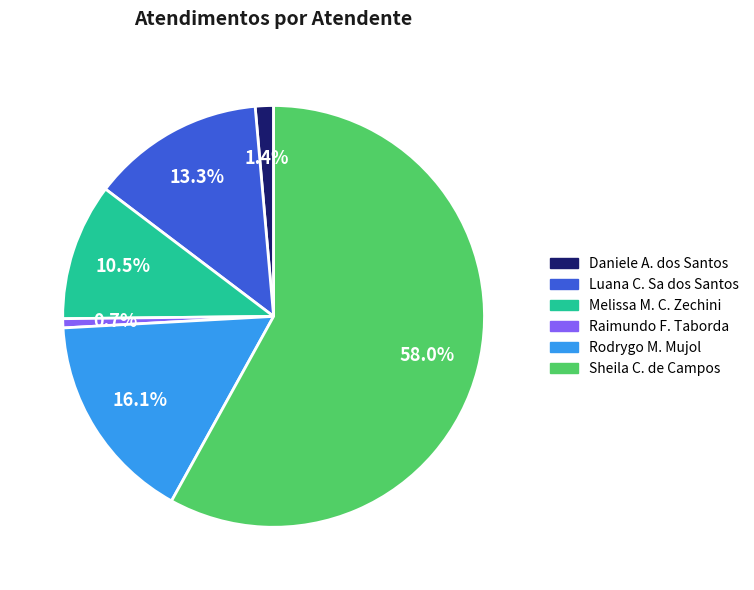

To the nearest percent, what is the average slice percentage?

17%